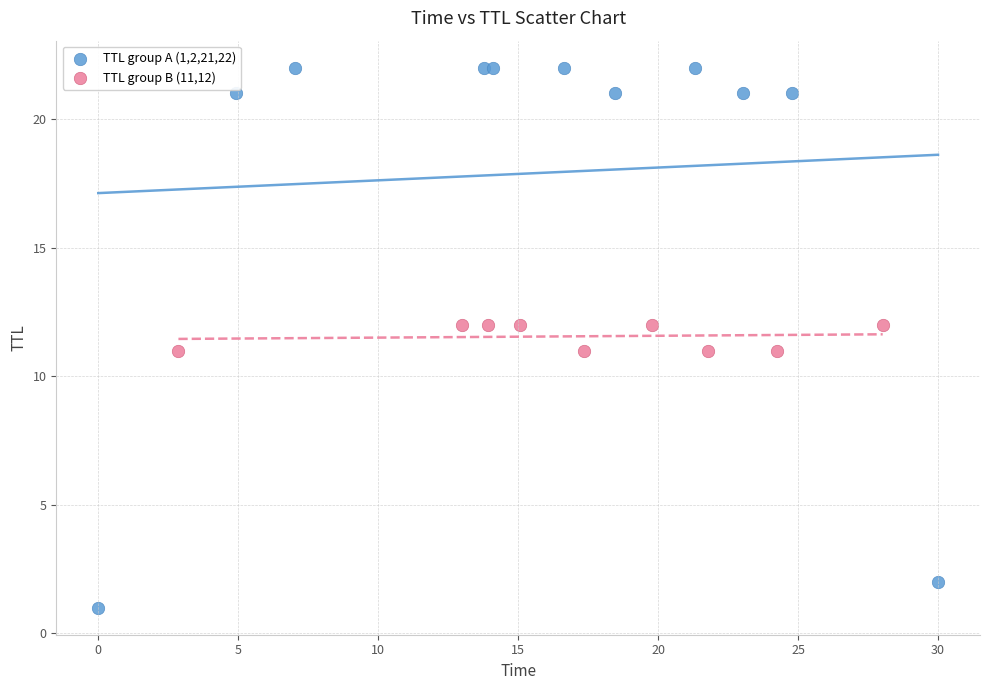

Which series has the widest spread of Y values?

TTL group A (1,2,21,22)